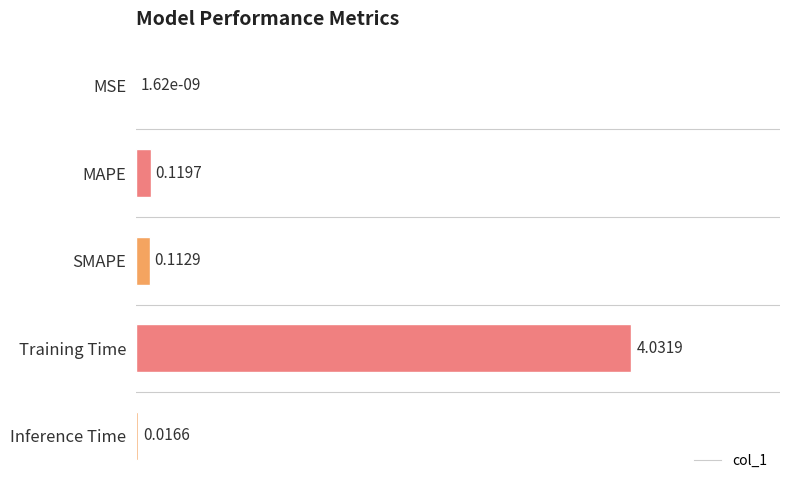

What is the average value?

0.9